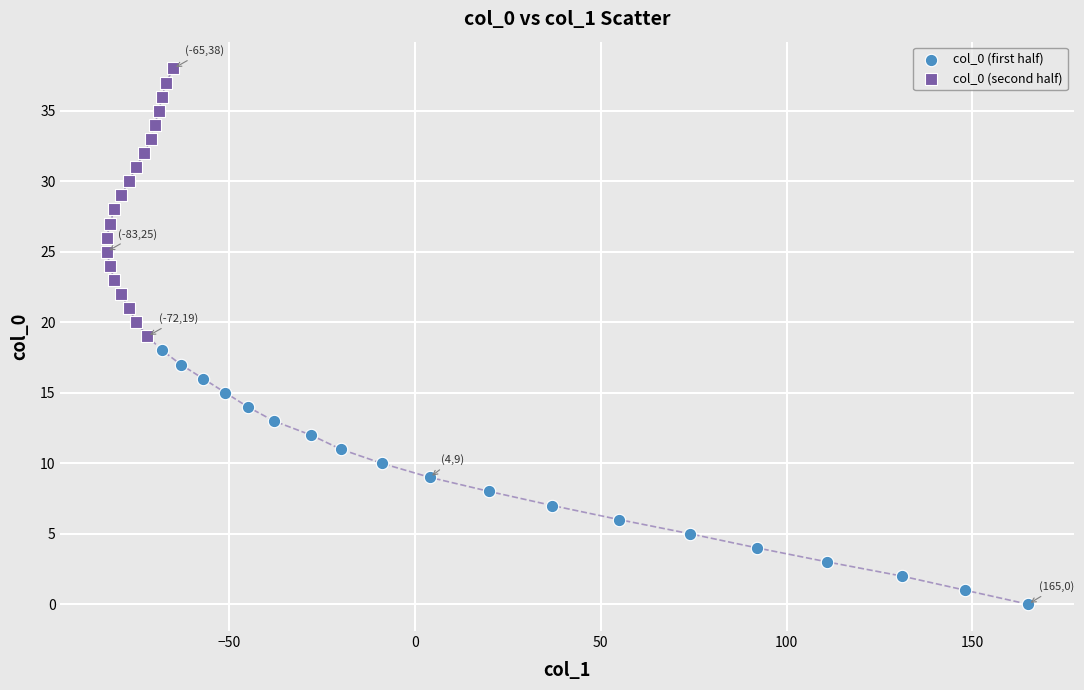

Which series contains the highest Y value?

col_0 (second half)